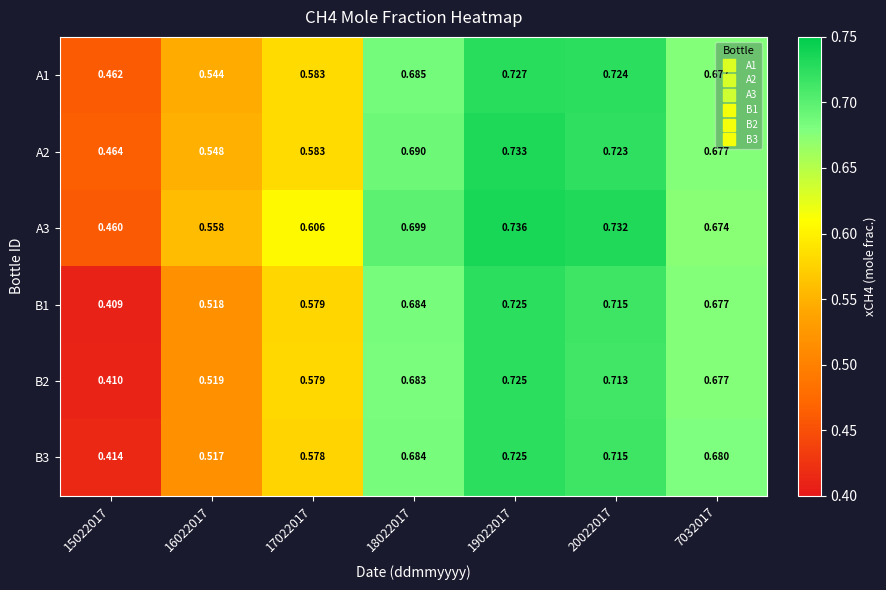

Is the value of B2 at 18022017 greater than the value of A1 at 17022017?

Yes